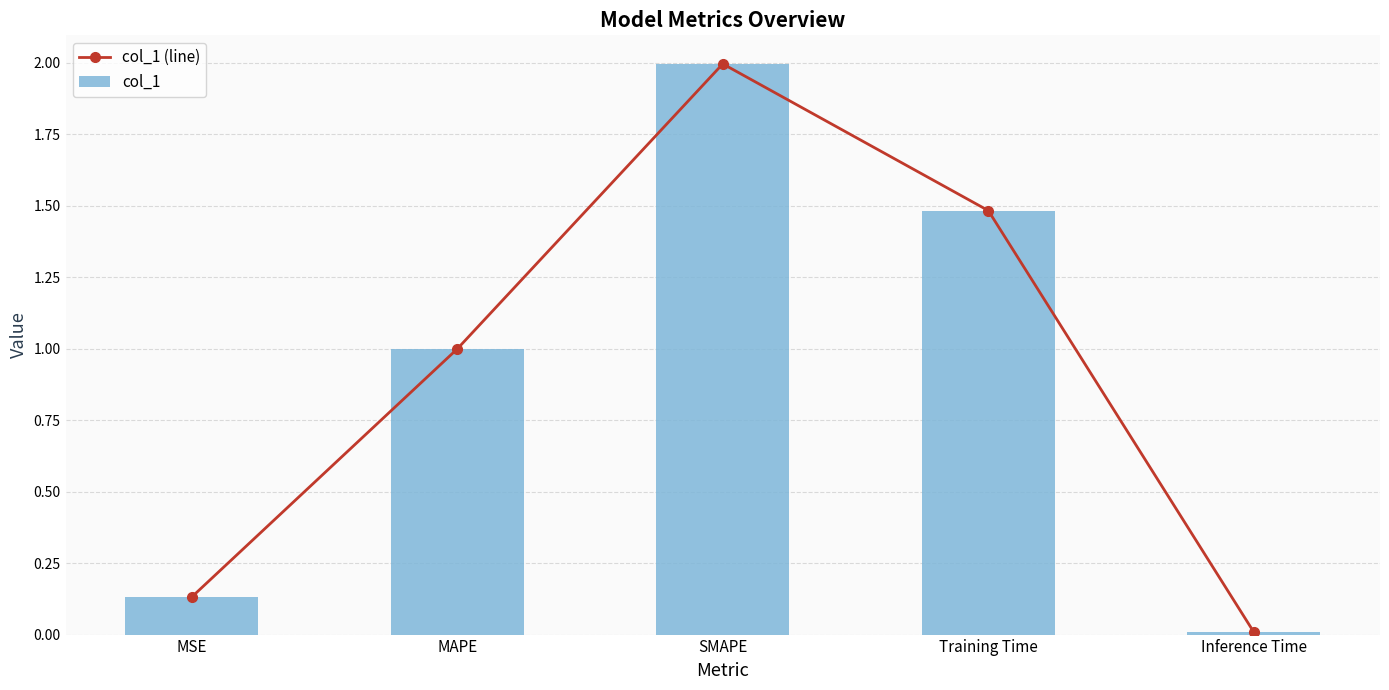

List the series in order of their peak value, lowest first.

col_1 (line), col_1